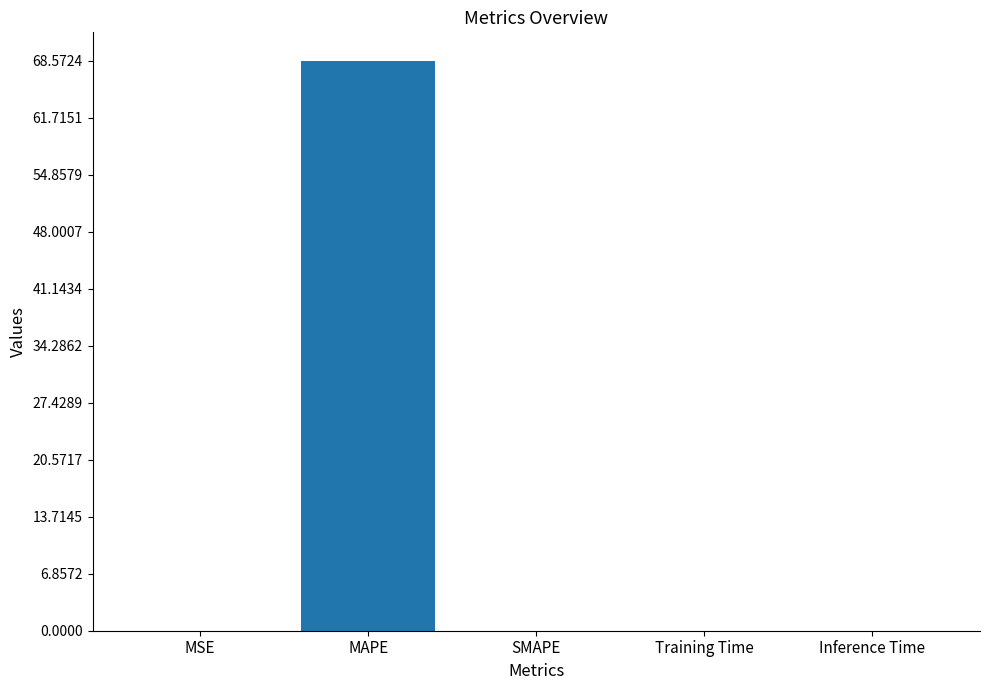

How many series are shown in this chart?

1